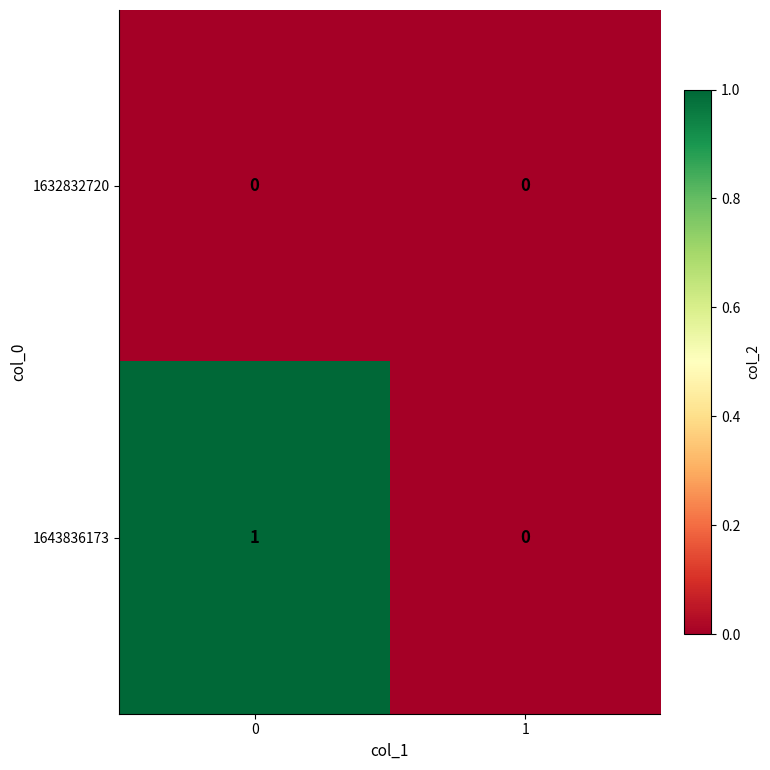

How many data points does each series have?

2